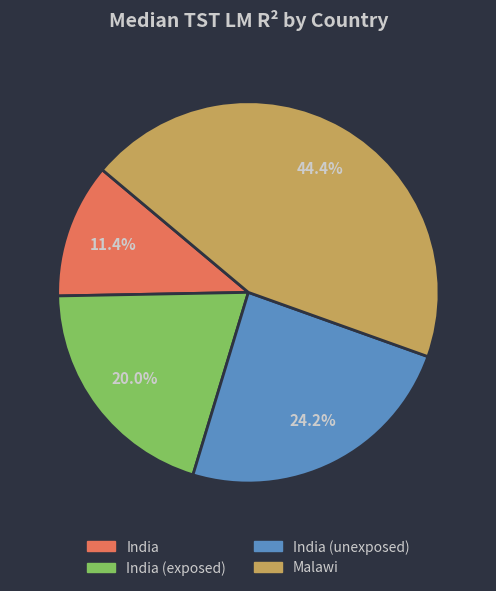

To the nearest percent, what is the average slice percentage?

25%